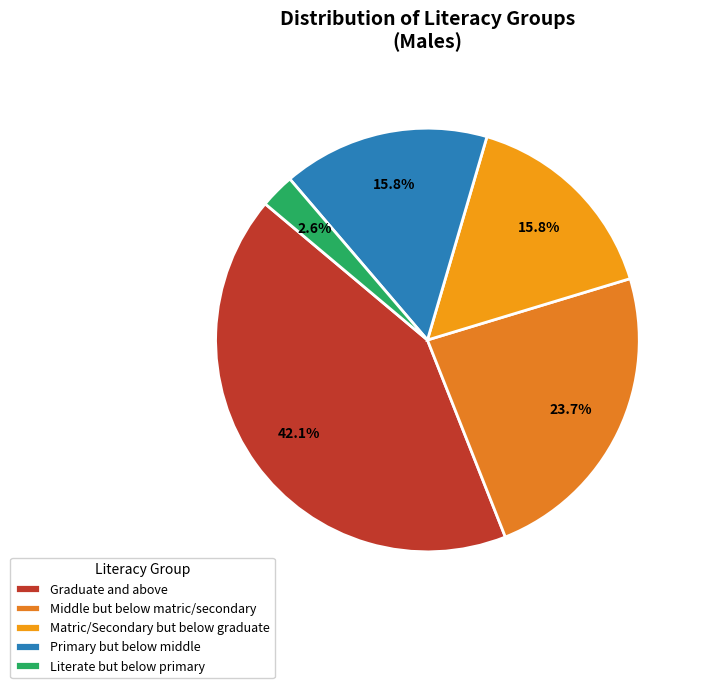

To the nearest percent, what percentage of the pie is Matric/Secondary but below graduate?

16%